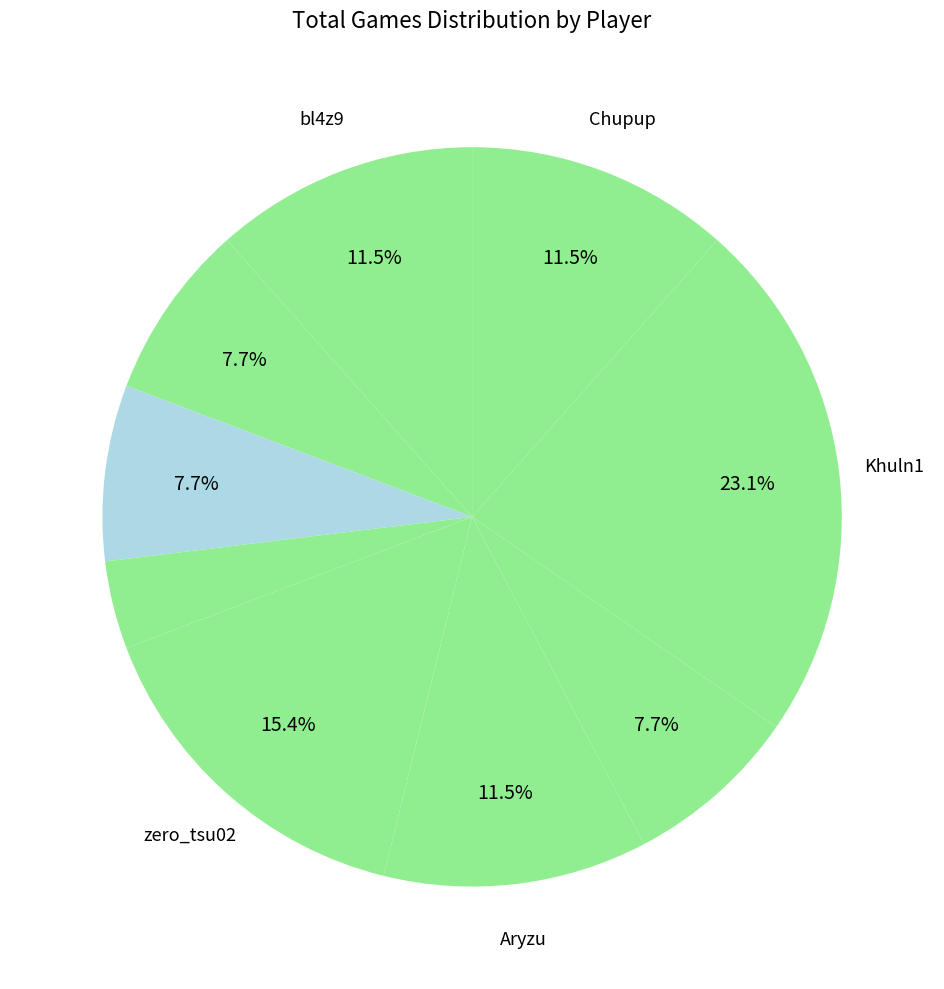

Which slice is the largest?

Khuln1